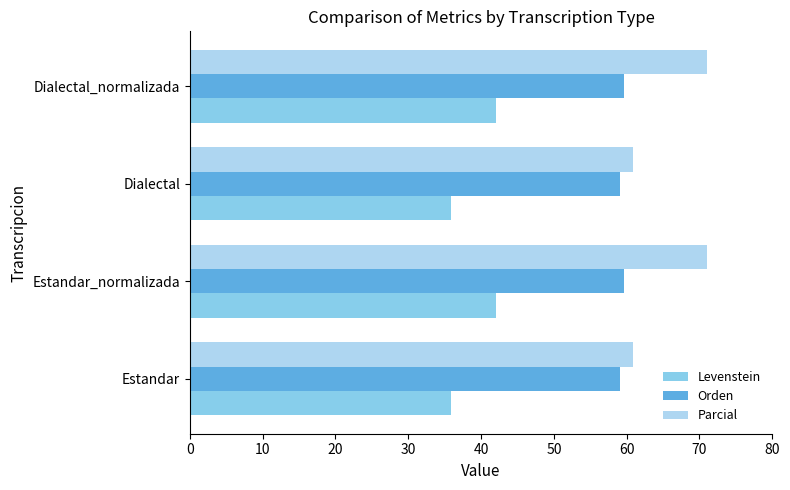

Which series has the largest total across all categories?

Parcial